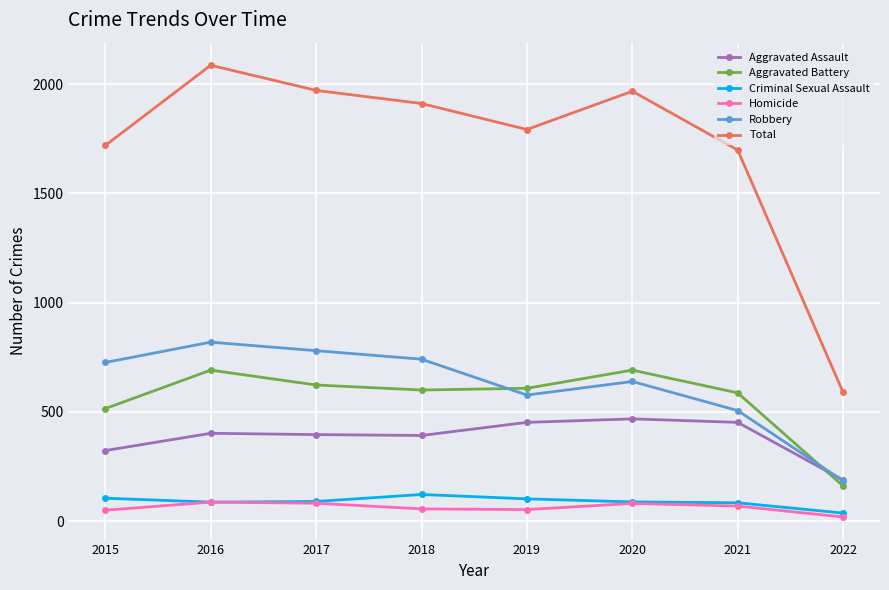

True or false: Aggravated Battery has a value of 691 at 2016.

True